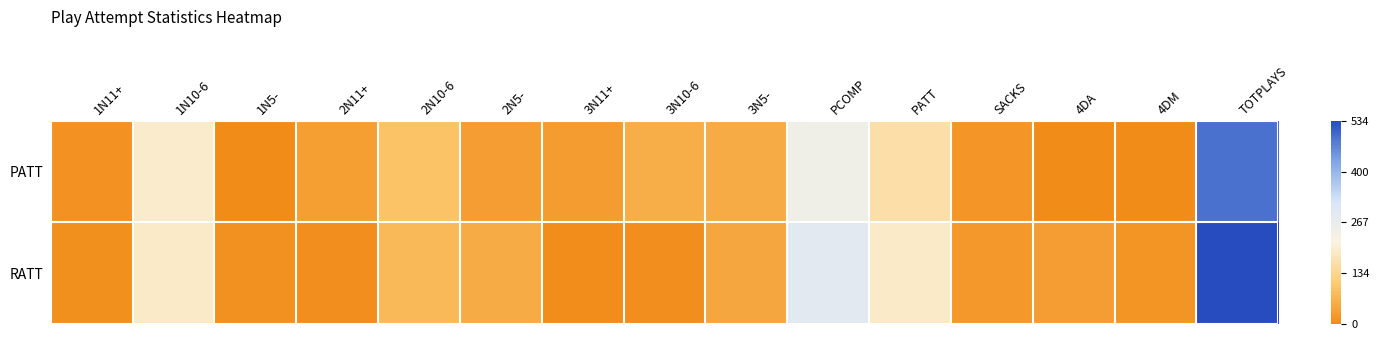

What is the smallest value displayed?

-0.5